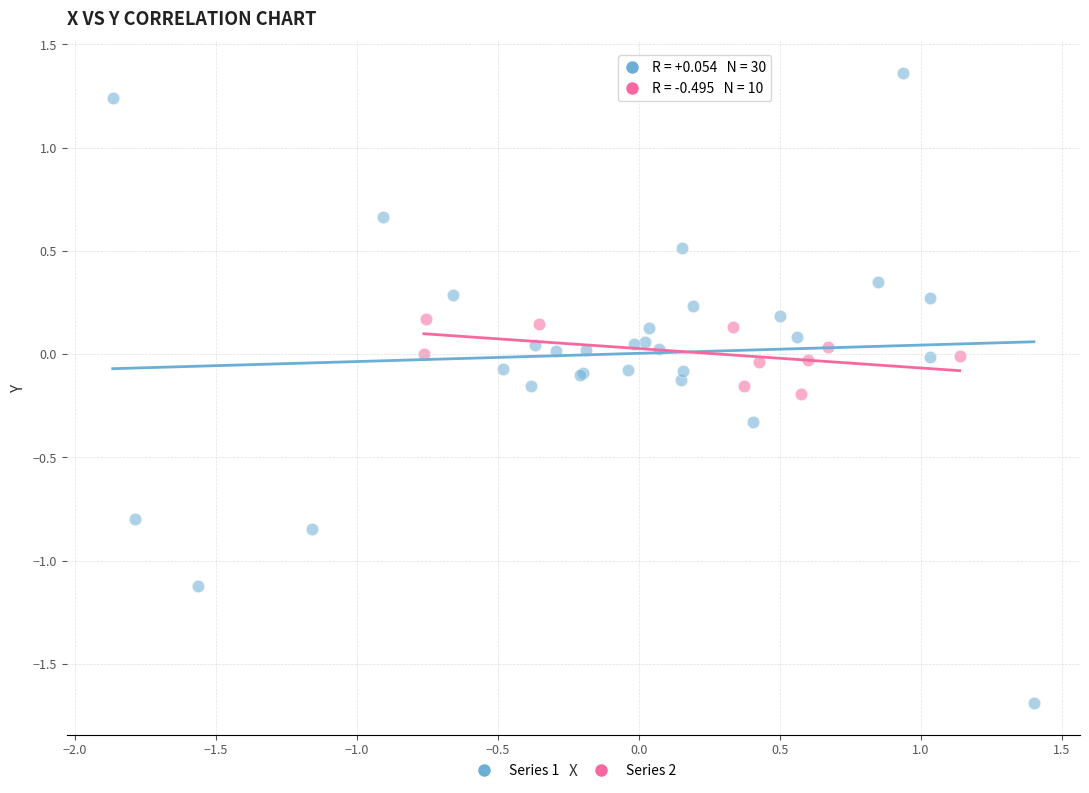

Which series contains the lowest Y value?

Series 1